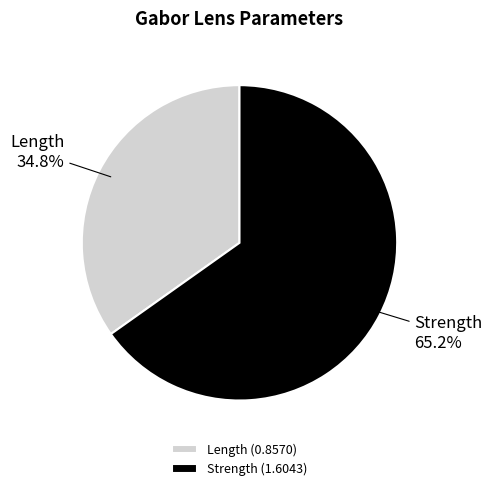

What is the largest slice in the pie chart?

Strength